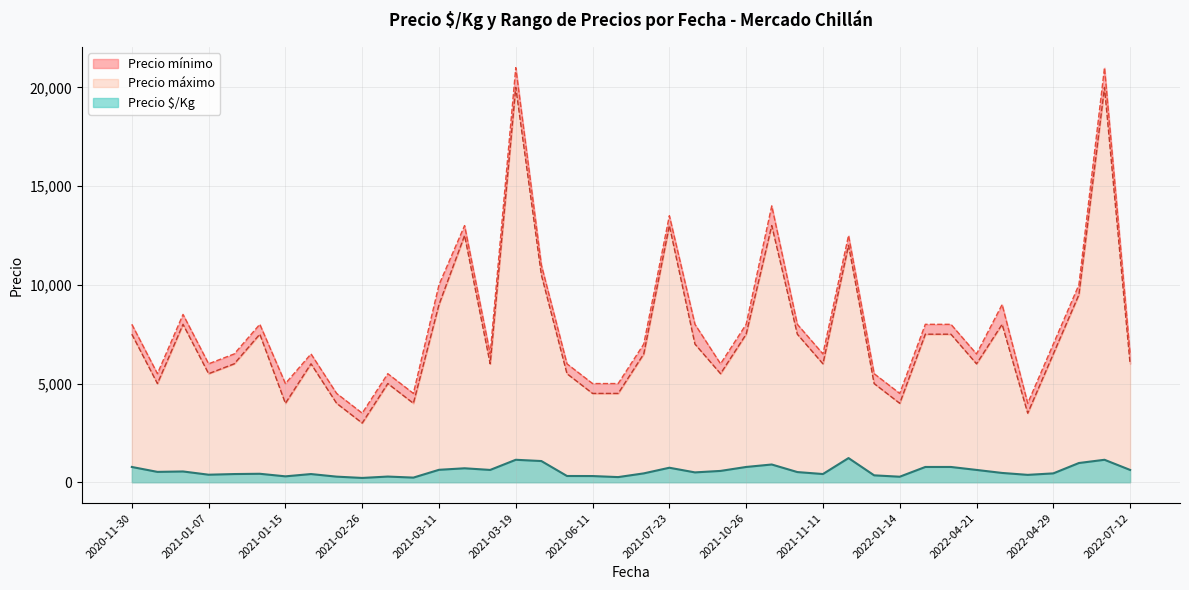

Which series changed the most between 2021-02-26 and 2021-12-17?

Precio mínimo